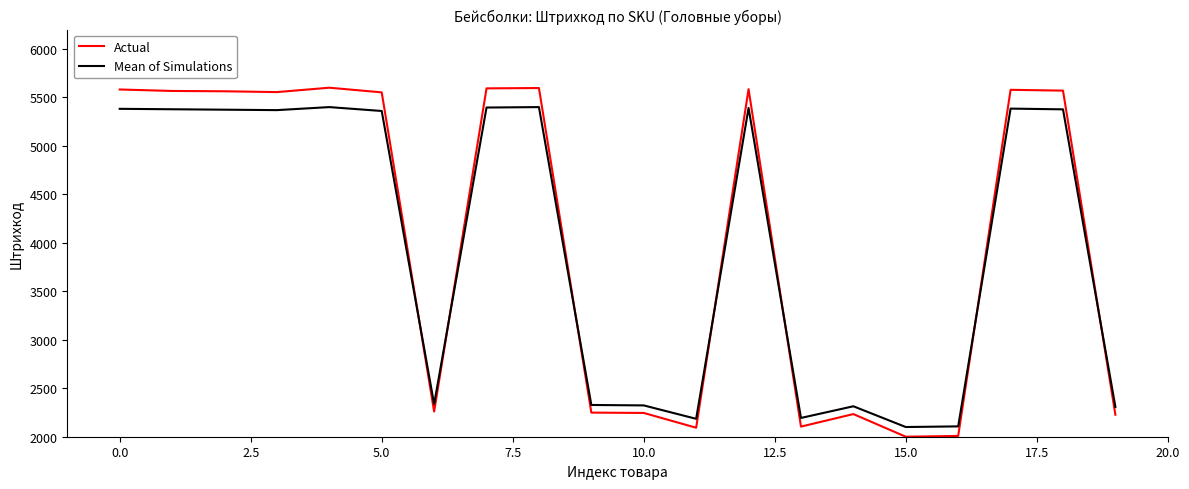

What is the highest value of the Actual series?

5600.0